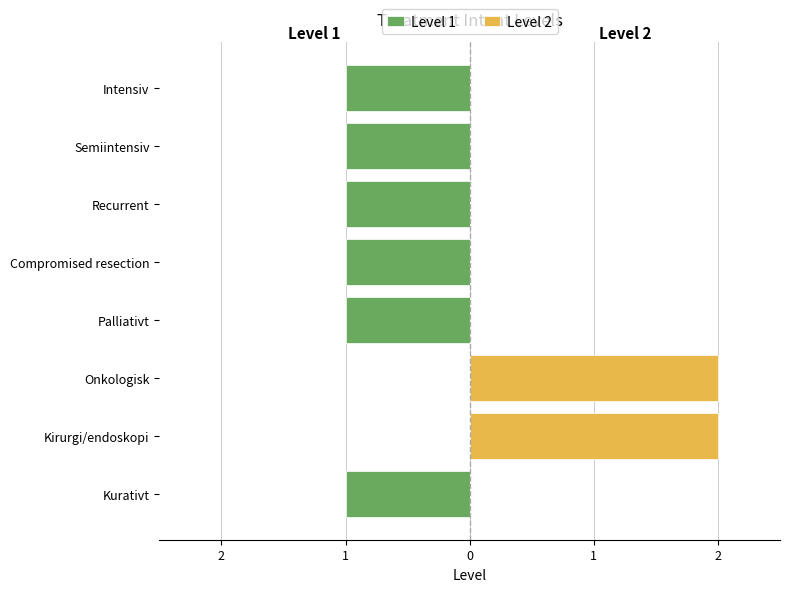

Is it true that Level 2 equals -1 at Recurrent?

False